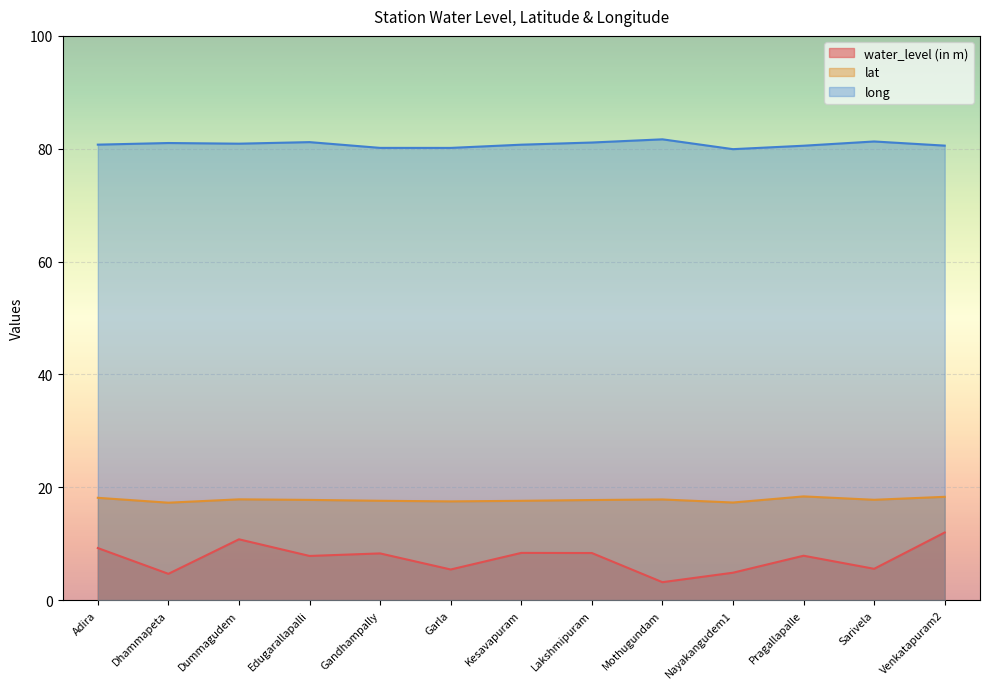

Which series has the largest range (max minus min)?

water_level (in m)